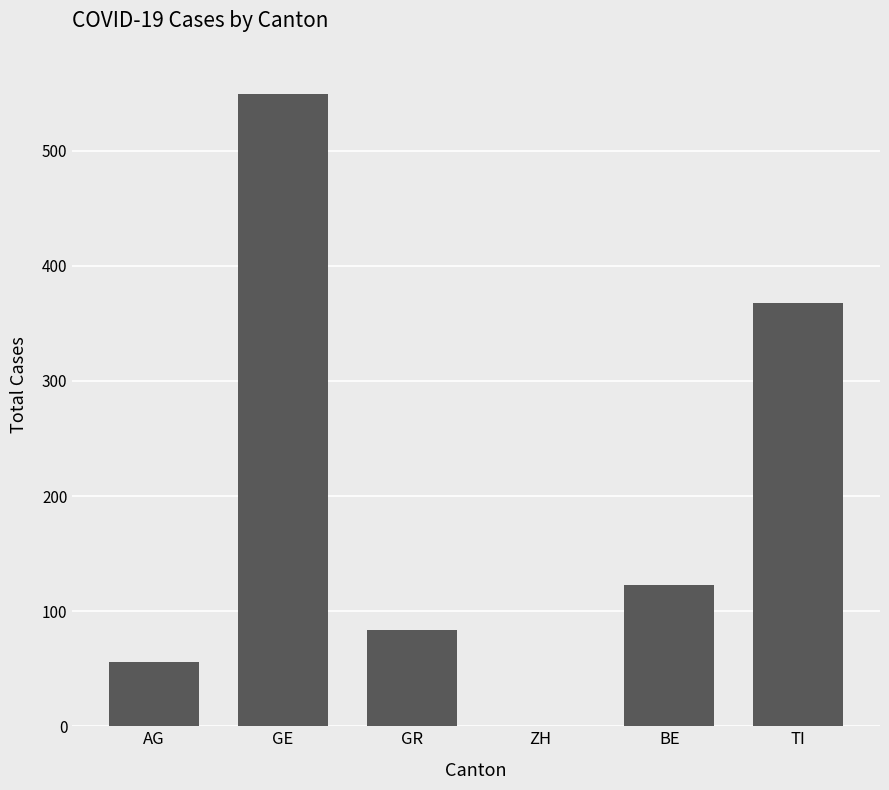

Is it true that the value at AG is 91?

False